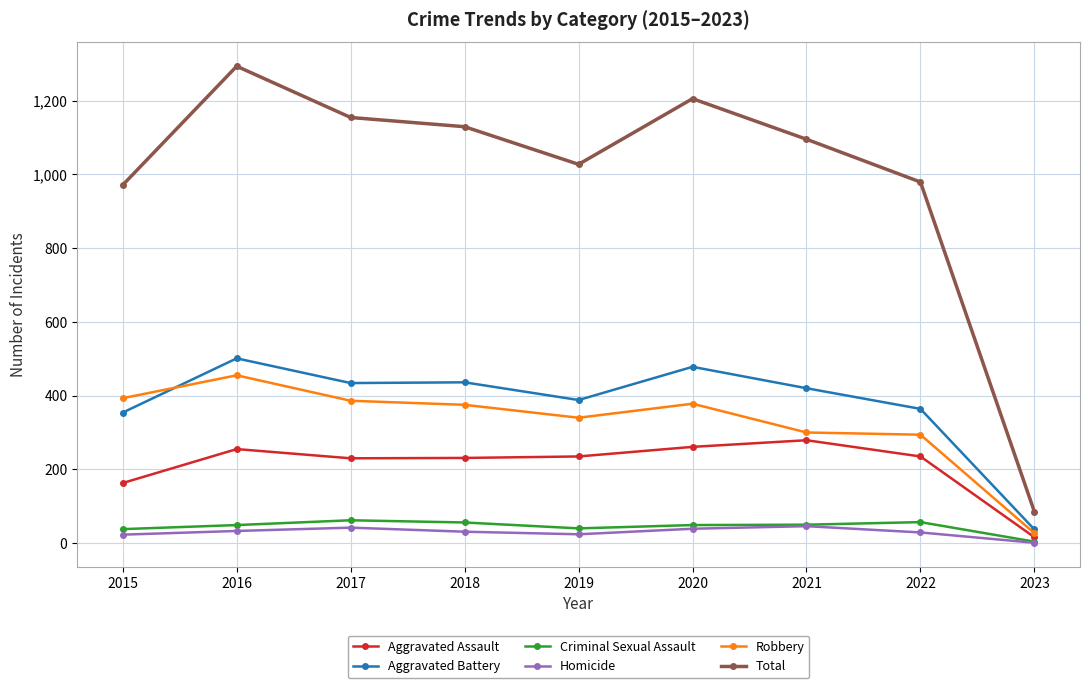

Which category has the highest value across all series?

2016